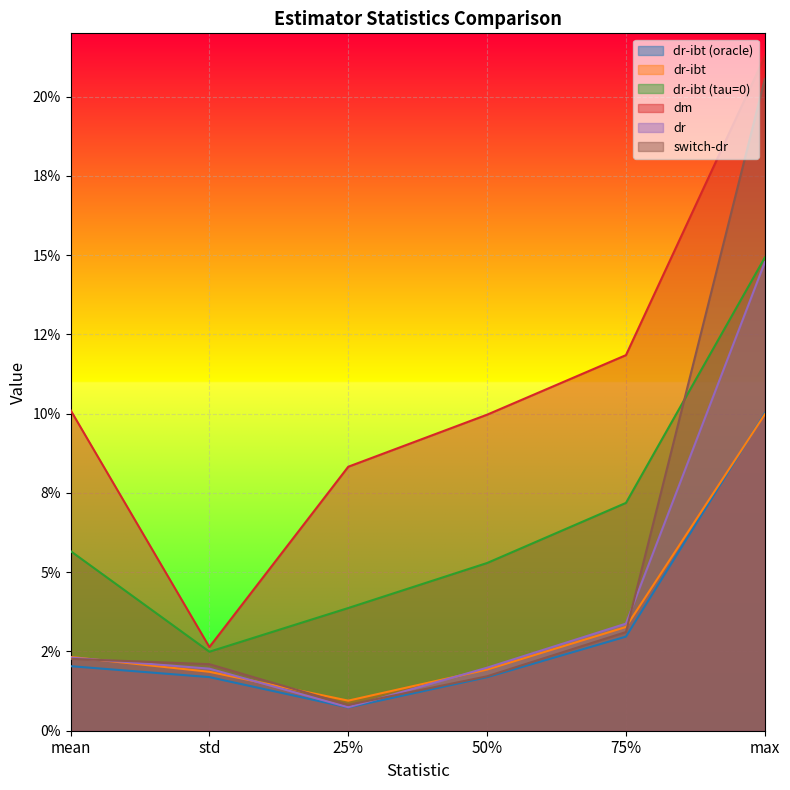

Is it true that dr equals 0.1 at max?

False